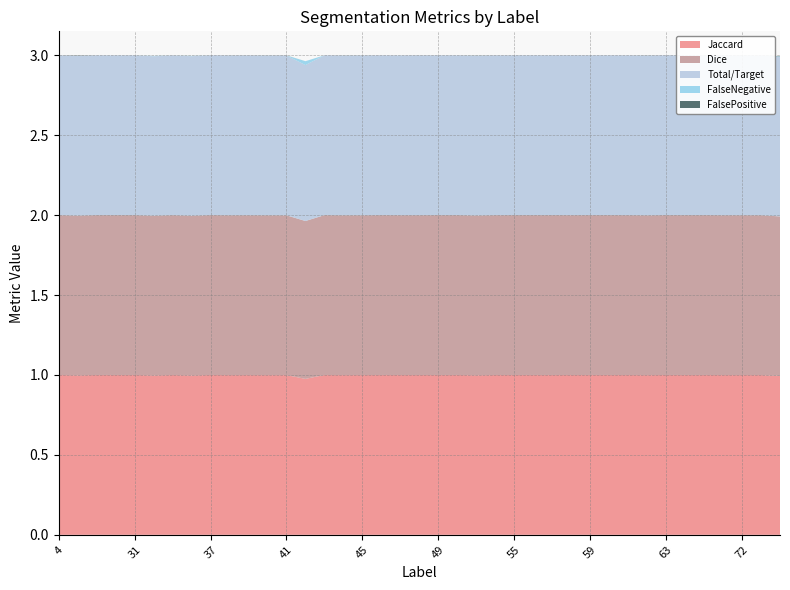

Reading left to right, transcribe all the data shown in this chart.

Jaccard: 1.0	1.0	1.0	1.0	1.0	1.0	1.0	1.0	1.0	1.0	1.0	1.0	1.0	1.0	1.0	1.0	1.0	1.0	1.0	1.0	1.0	1.0	1.0	1.0	1.0	1.0	1.0	1.0	1.0	1.0	1.0	1.0	1.0	1.0	1.0	1.0	1.0	1.0	1.0
Dice: 1.0	1.0	1.0	1.0	1.0	1.0	1.0	1.0	1.0	1.0	1.0	1.0	1.0	1.0	1.0	1.0	1.0	1.0	1.0	1.0	1.0	1.0	1.0	1.0	1.0	1.0	1.0	1.0	1.0	1.0	1.0	1.0	1.0	1.0	1.0	1.0	1.0	1.0	1.0
Total/Target: 1.0	1.0	1.0	1.0	1.0	1.0	1.0	1.0	1.0	1.0	1.0	1.0	1.0	1.0	1.0	1.0	1.0	1.0	1.0	1.0	1.0	1.0	1.0	1.0	1.0	1.0	1.0	1.0	1.0	1.0	1.0	1.0	1.0	1.0	1.0	1.0	1.0	1.0	1.0
FalseNegative: 0.0	0.0	0.0	0.0	0.0	0.0	0.0	0.0	0.0	0.0	0.0	0.0	0.0	0.0	0.0	0.0	0.0	0.0	0.0	0.0	0.0	0.0	0.0	0.0	0.0	0.0	0.0	0.0	0.0	0.0	0.0	0.0	0.0	0.0	0.0	0.0	0.0	0.0	0.0
FalsePositive: 0.0	0.0	0.0	0.0	0.0	0.0	0.0	0.0	0.0	0.0	0.0	0.0	0.0	0.0	0.0	0.0	0.0	0.0	0.0	0.0	0.0	0.0	0.0	0.0	0.0	0.0	0.0	0.0	0.0	0.0	0.0	0.0	0.0	0.0	0.0	0.0	0.0	0.0	0.0